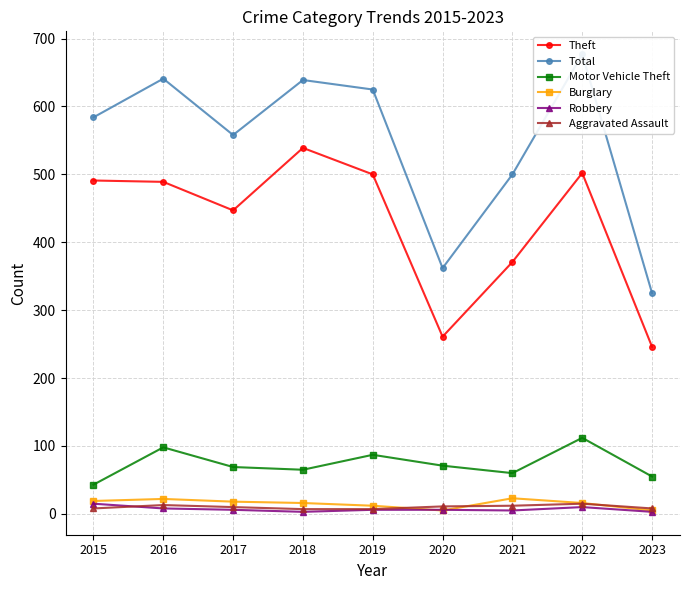

What is the maximum value for Theft?

539